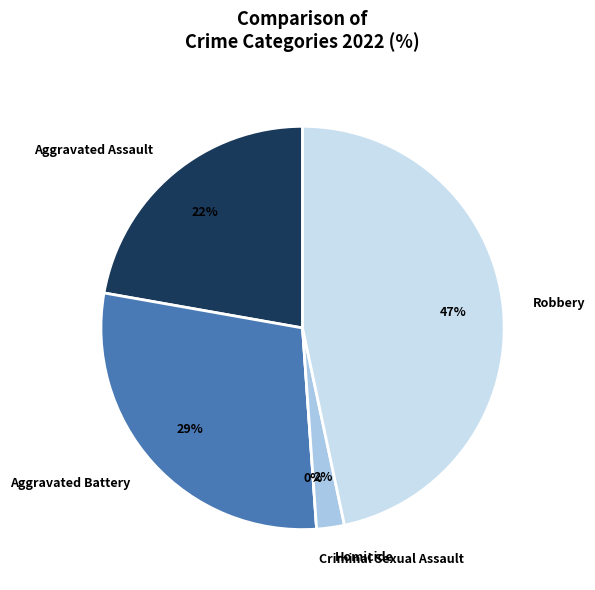

How many slices are in this pie chart?

5